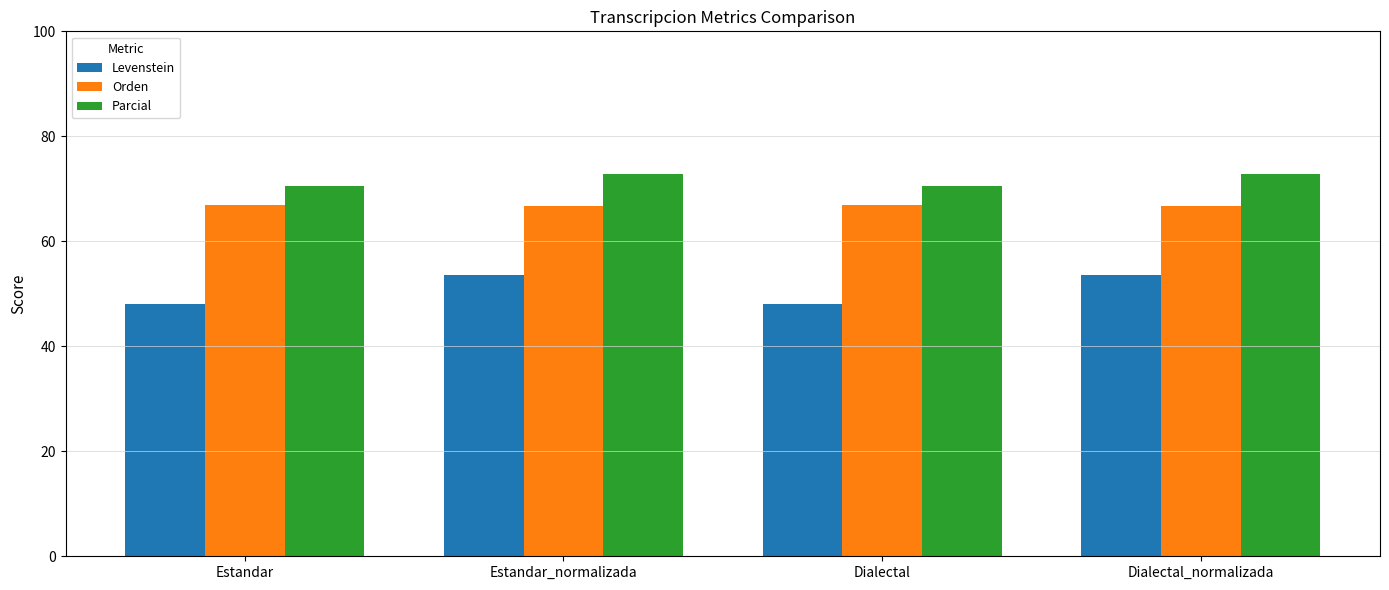

At which label does Levenstein first exceed 53?

Estandar_normalizada